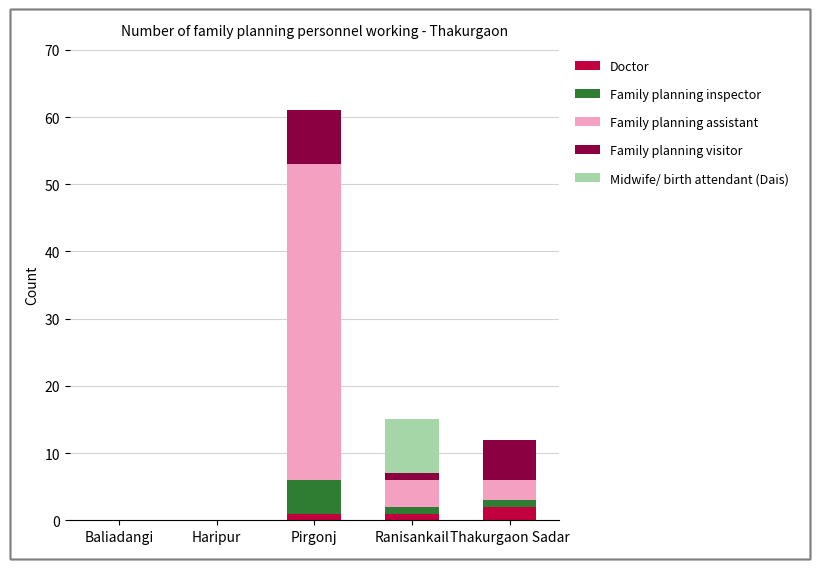

At which category is the sum across all series the highest?

Pirgonj